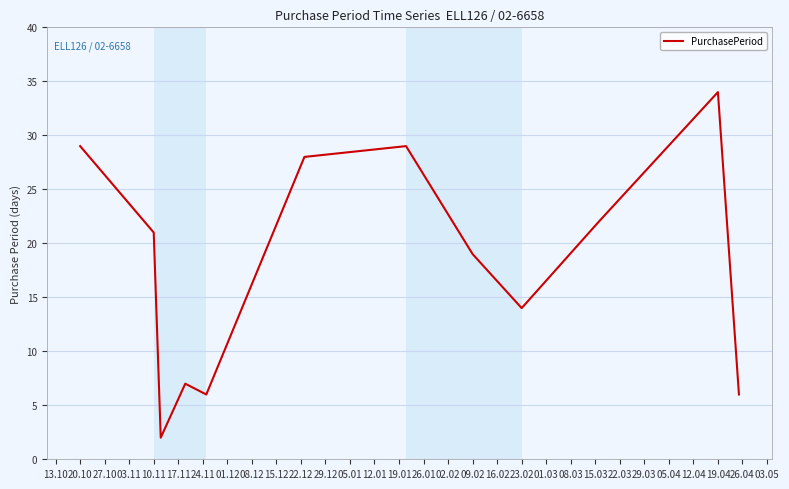

What is the greatest value displayed?

34